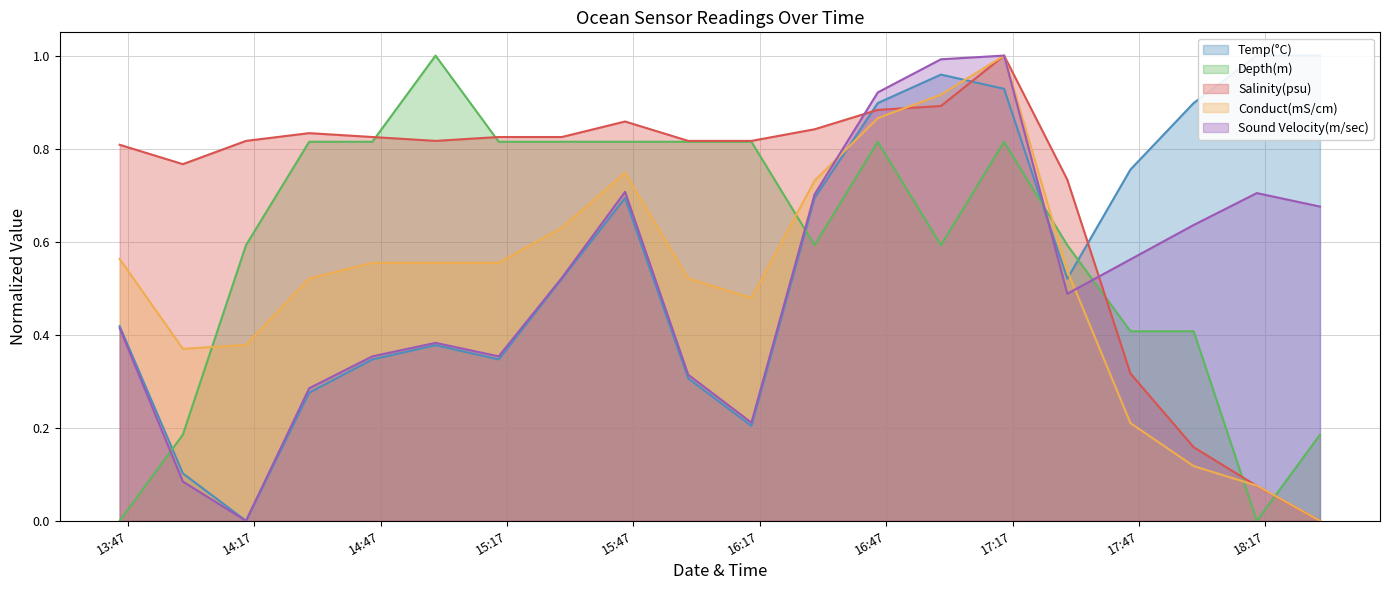

At which label does Depth(m) reach its peak?

2021-03-22 15:00:00